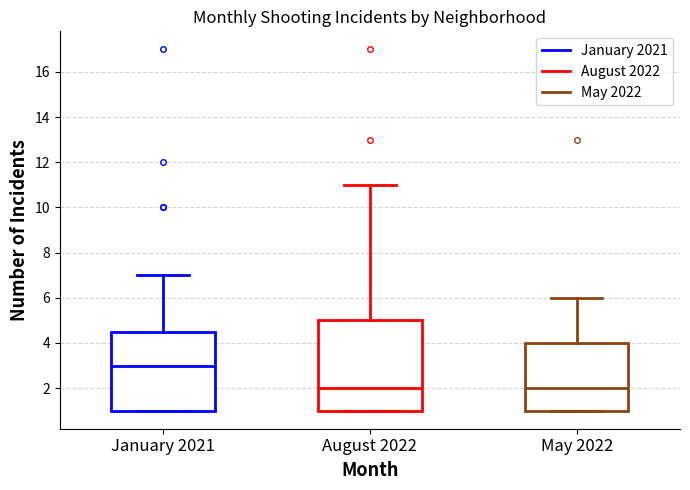

Reading left to right, transcribe this box plot: for each box, give where its median line is, the range the box spans, and where its two whiskers end, as read against the y-axis. The values are not printed on the chart, so give them approximately, as read against the axis.

January 2021: median 3.0, box 1.0 to 4.6, whiskers 1.0 to 7.0
August 2022: median 2.0, box 1.0 to 5.0, whiskers 1.0 to 11.0
May 2022: median 2.0, box 1.0 to 4.0, whiskers 1.0 to 6.0